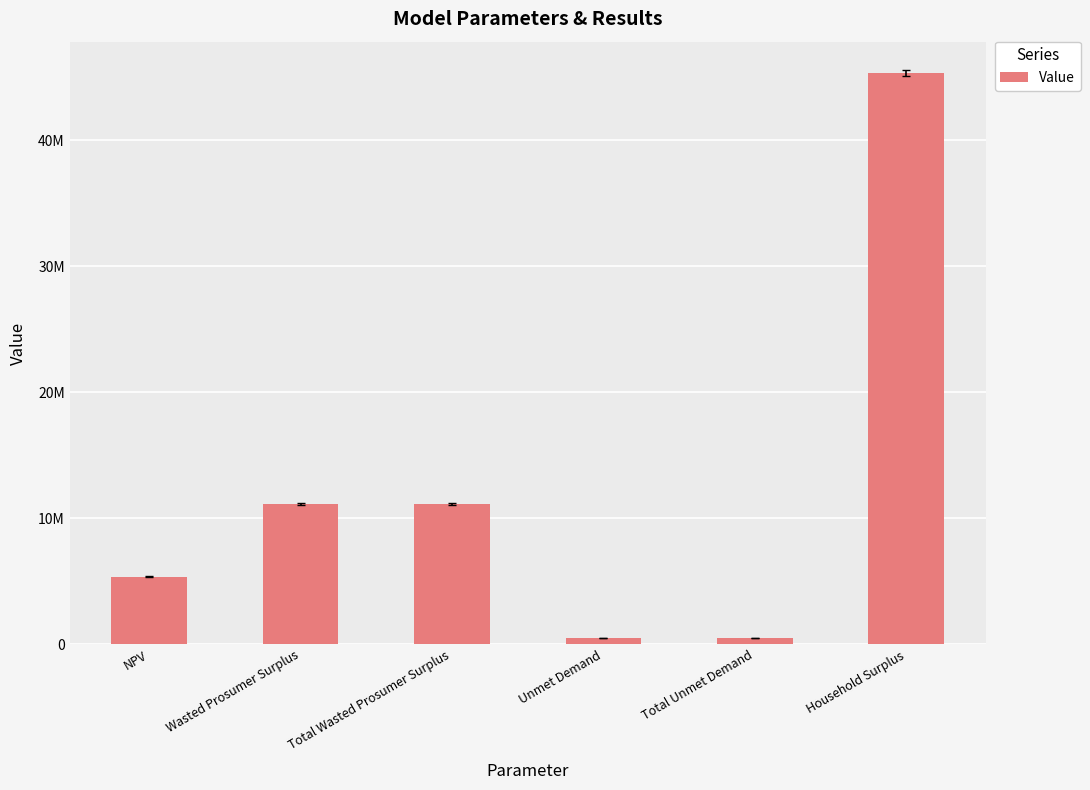

How many categories are shown in the chart?

6